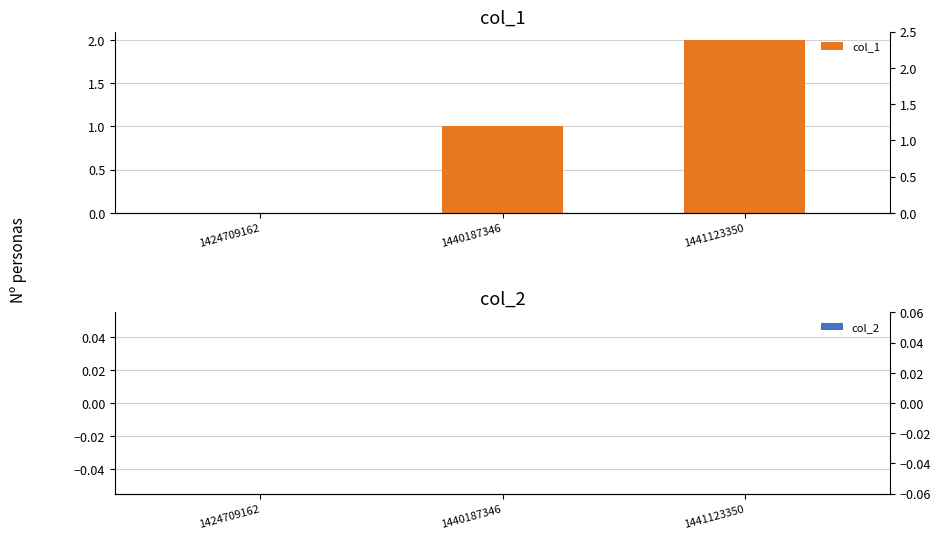

Reading left to right, transcribe all the data shown in this chart.

col_1: 1424709162=0	1440187346=1	1441123350=2
col_2: 1424709162=0	1440187346=0	1441123350=0